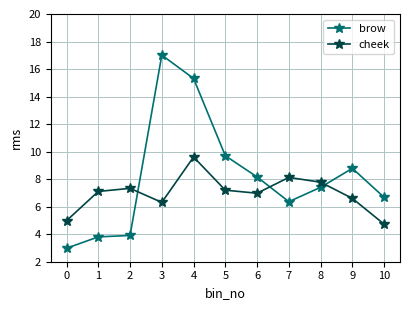

Reading right to left, list all the values displayed in this chart.

brow: 10=6.7	9=8.8	8=7.4	7=6.4	6=8.2	5=9.7	4=15.3	3=17.0	2=3.9	1=3.8	0=3.0
cheek: 10=4.7	9=6.6	8=7.8	7=8.1	6=7.0	5=7.2	4=9.6	3=6.3	2=7.3	1=7.1	0=5.0